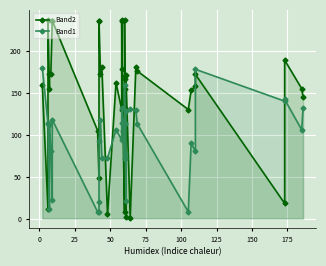

How many times do Band2 and Band1 cross each other?

11